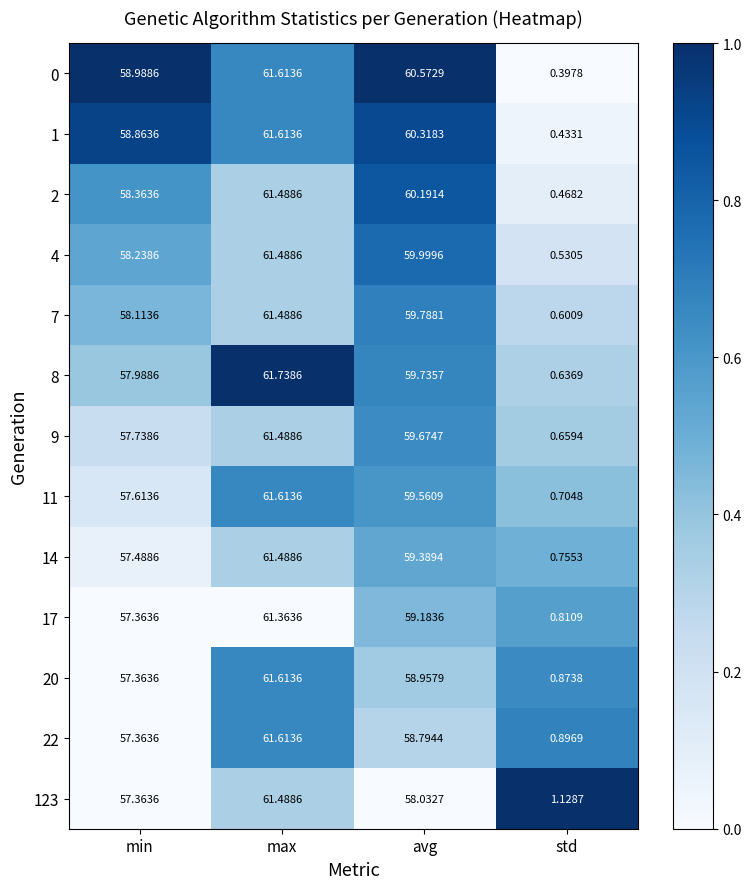

Rank the categories by 22 value from lowest to highest.

std, min, avg, max